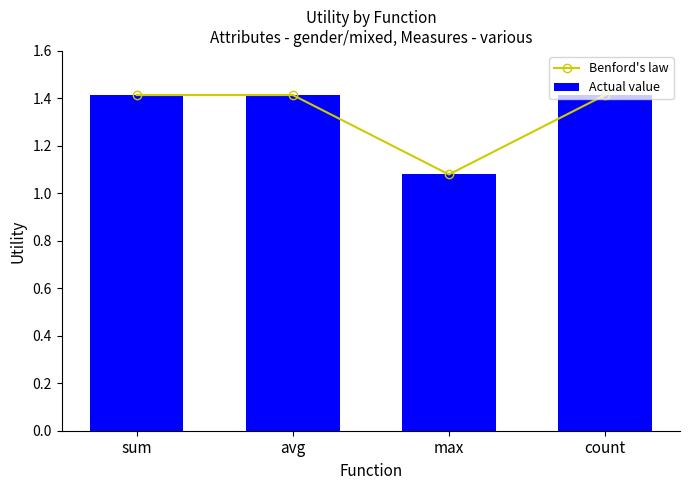

Reading right to left, what are all the values shown in this chart?

Benford's law: 1.4	1.1	1.4	1.4
Actual value: 1.4	1.1	1.4	1.4